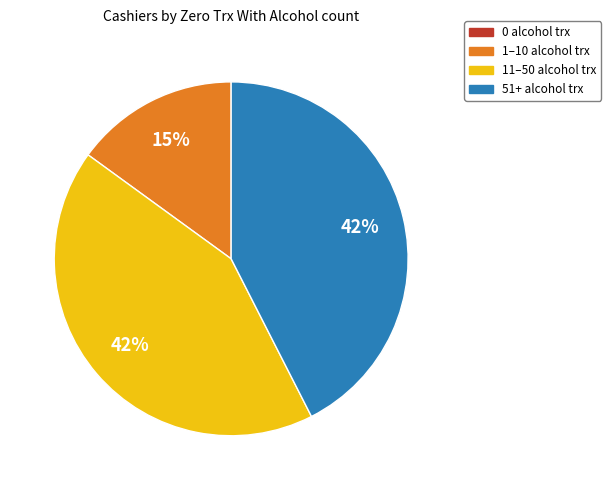

Is there any slice that represents more than half of the pie?

No